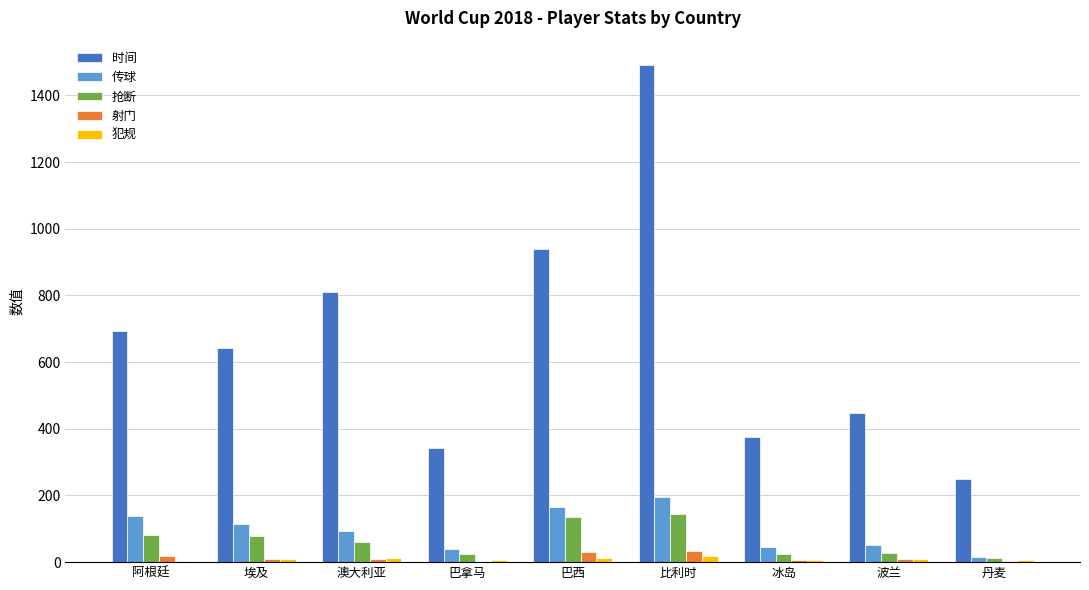

At which category is the sum across all series the highest?

比利时